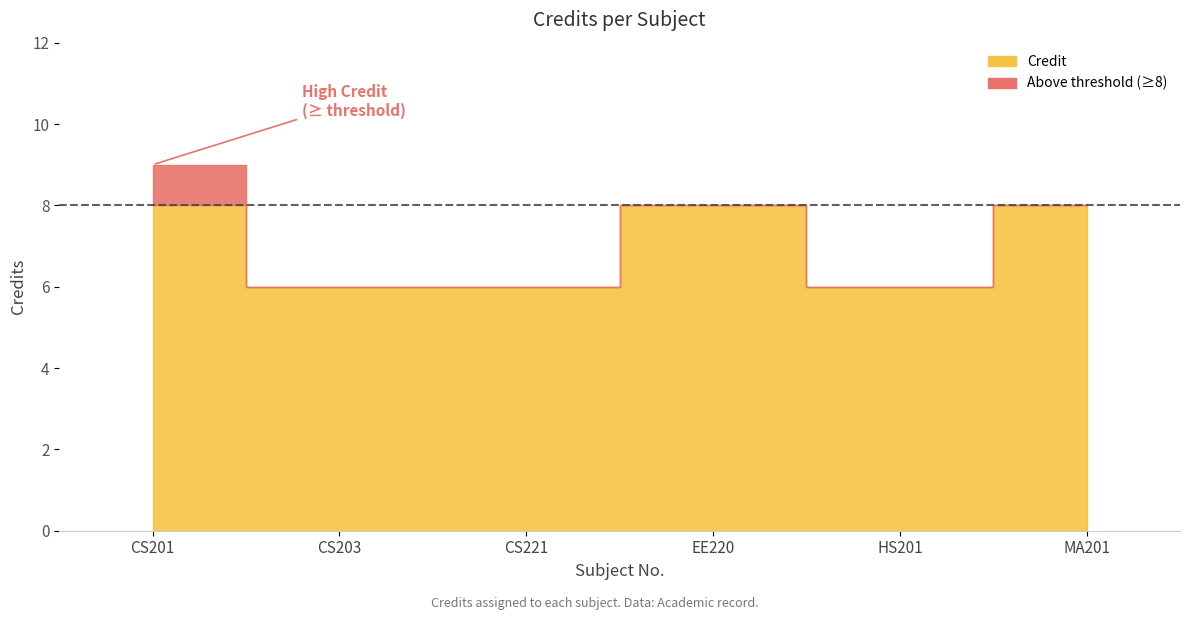

How many points are higher than both their immediate neighbors (excluding endpoints)?

1